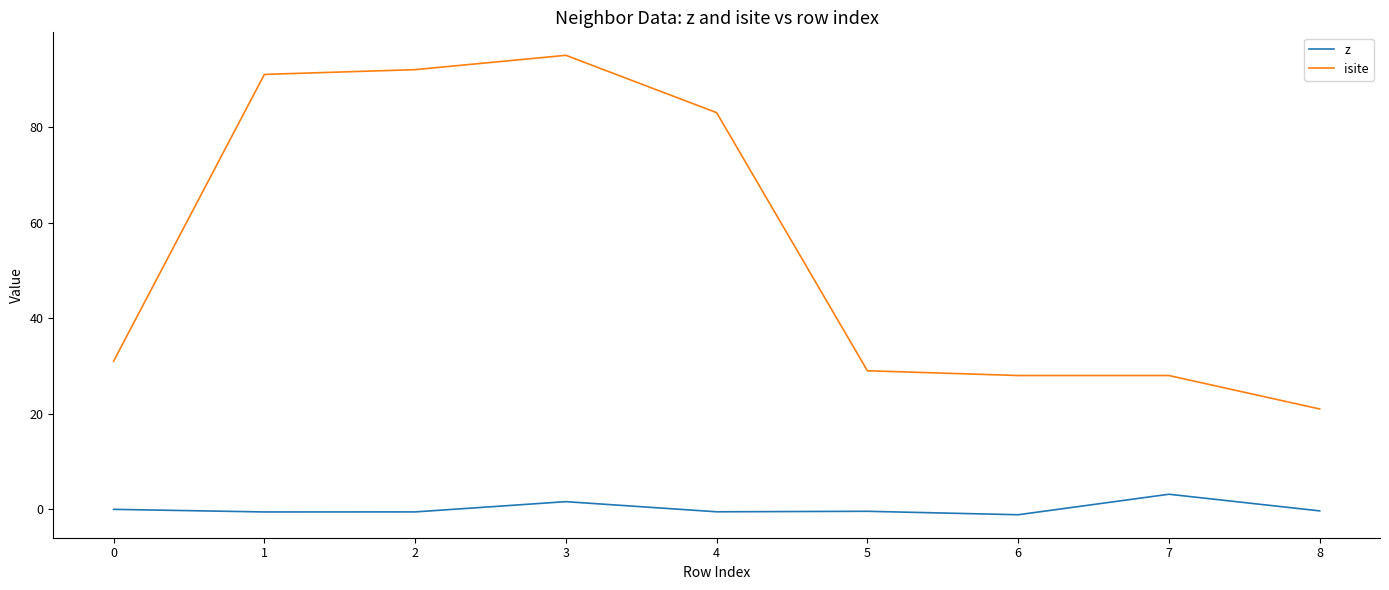

Rank the series by their maximum value, from highest to lowest.

isite, z